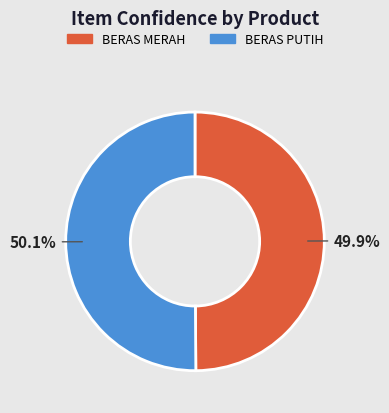

What portion of the pie excludes BERAS MERAH?

50.1%